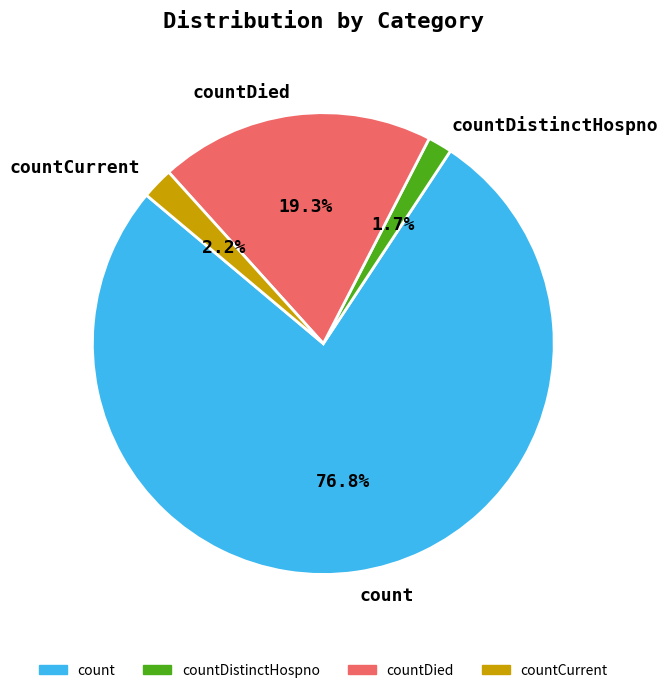

How many segments does this pie chart have?

4